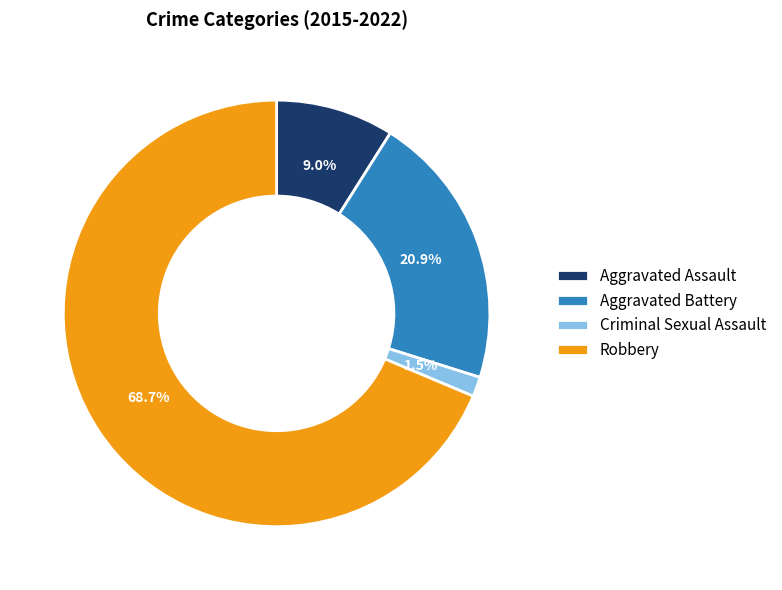

What percentage is NOT represented by Criminal Sexual Assault?

98.5%